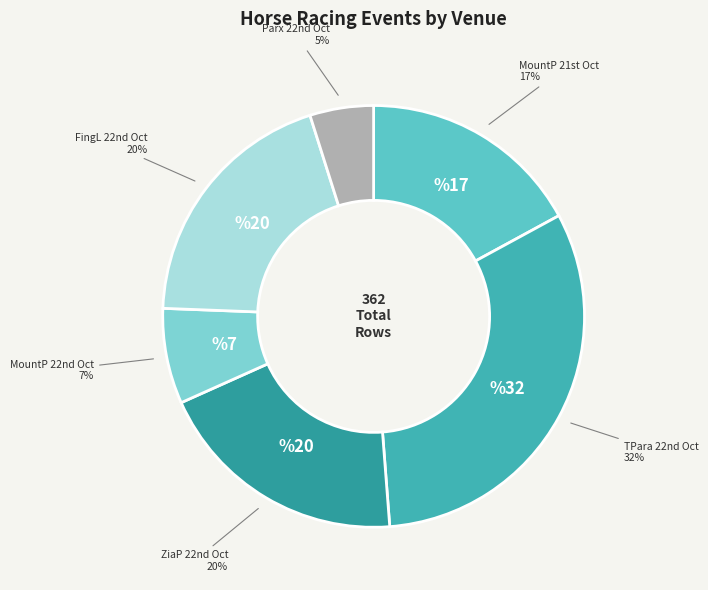

Is there any slice that represents more than half of the pie?

No